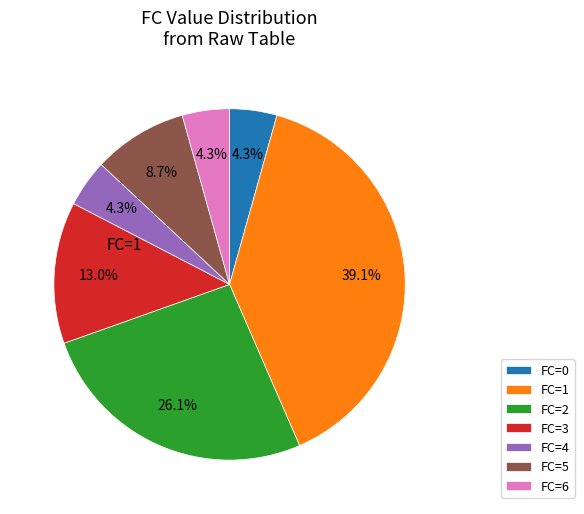

Does FC=4 account for over 50% of the chart?

No